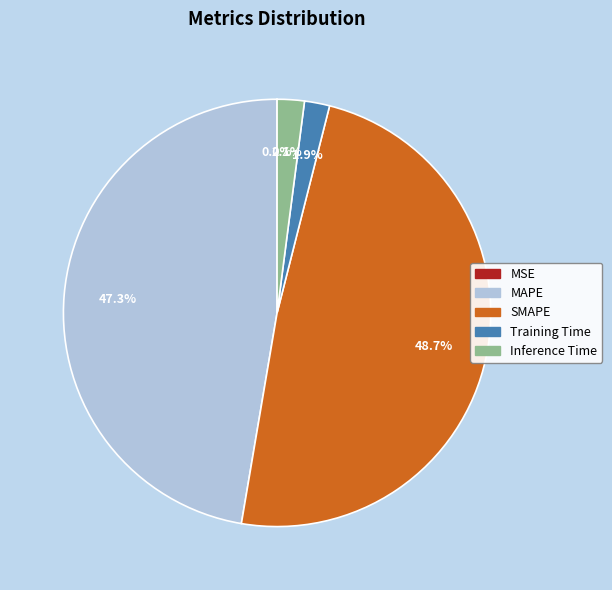

Which slice is the largest?

SMAPE